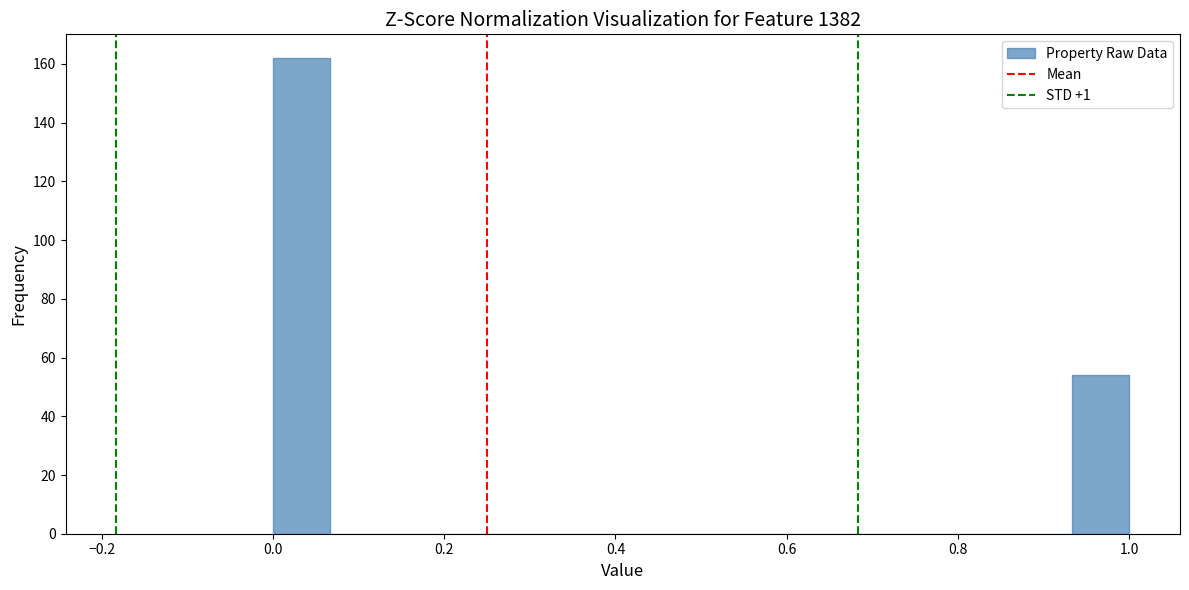

Read against the x-axis, roughly where is the centre of the tallest bar?

0.04